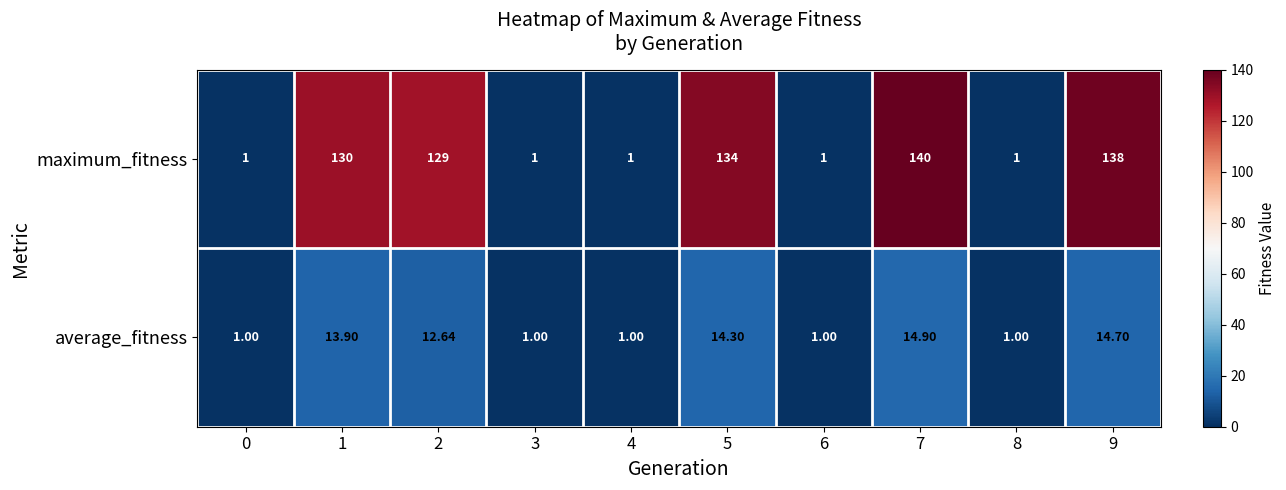

Which series has the largest range (max minus min)?

maximum_fitness